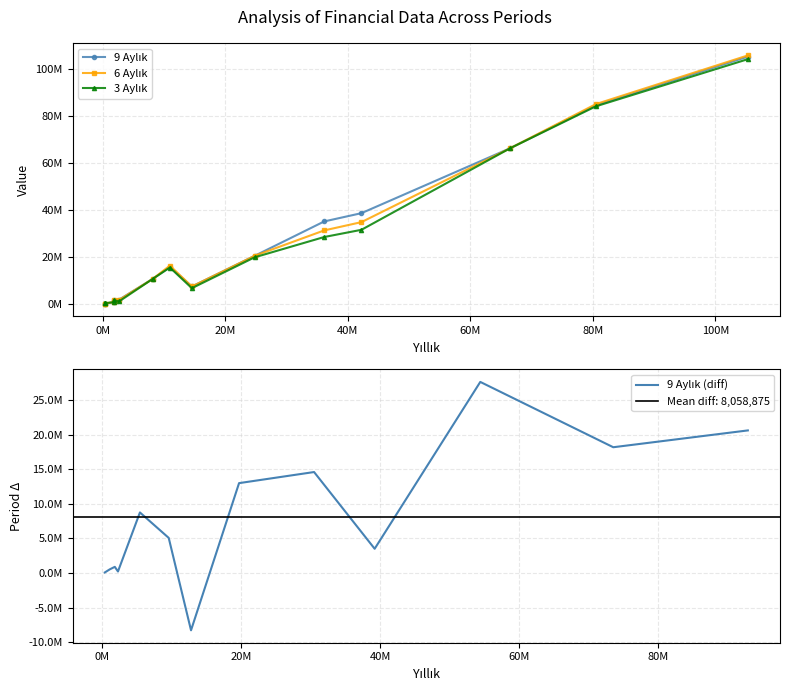

What is the sum of all 9 Aylık values?

389829932